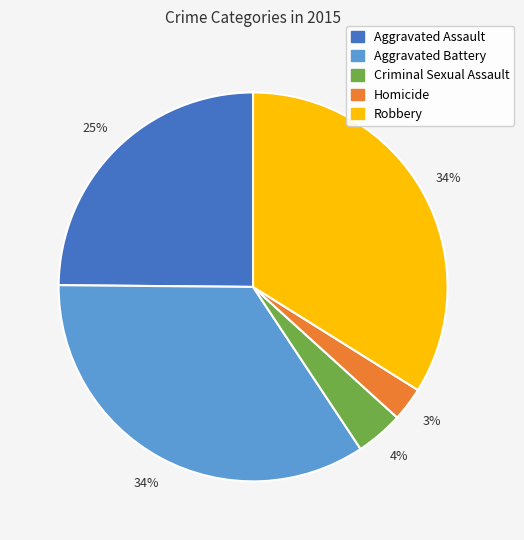

Approximately how many times larger is the value at Aggravated Assault compared to Robbery?

0.7